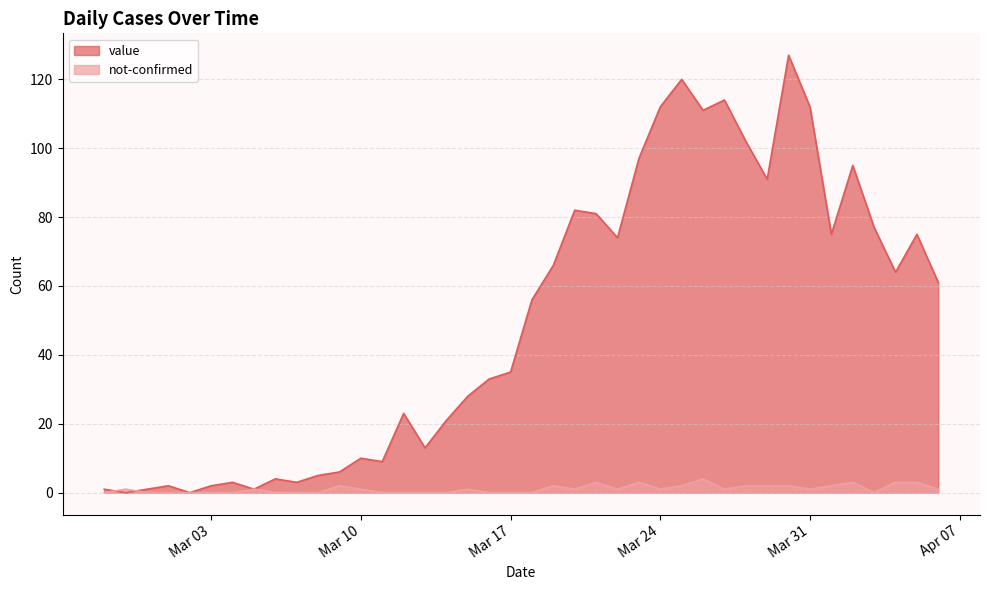

How many values in the value series exceed 56?

19